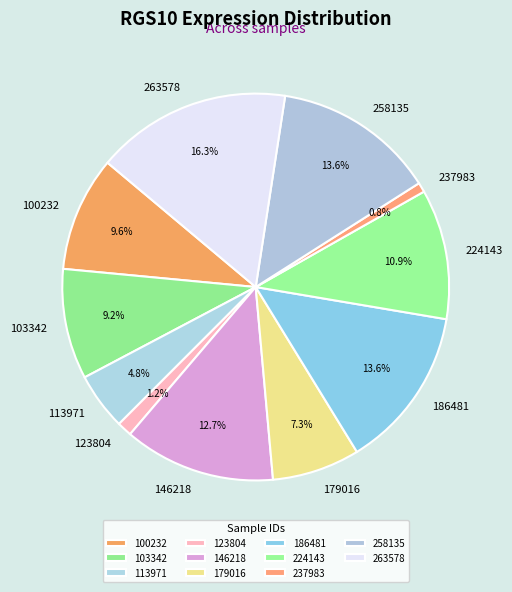

Which category has the biggest portion of the pie?

263578